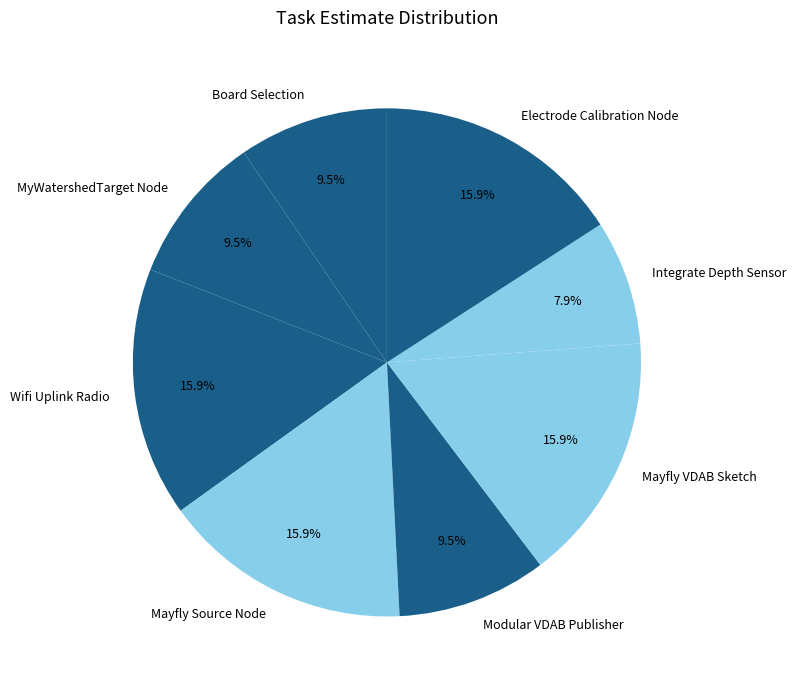

The Mayfly VDAB Sketch slice represents 10% of the pie. True or false?

False